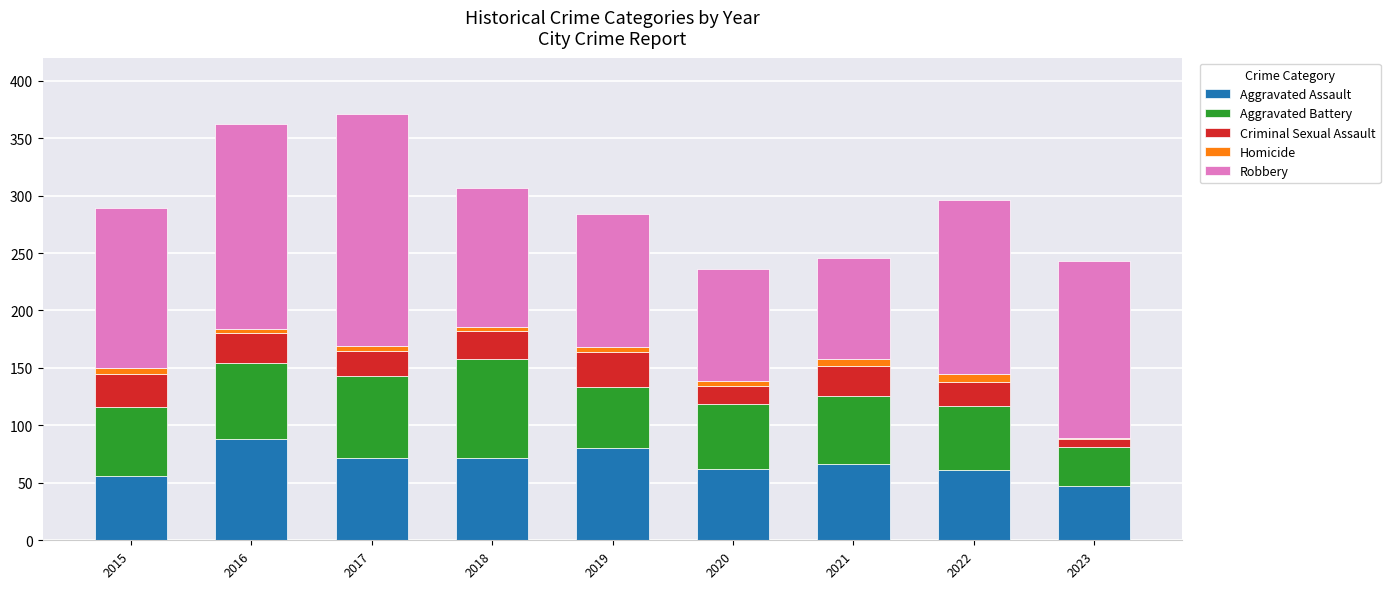

What is the sum of all Aggravated Assault values?

604